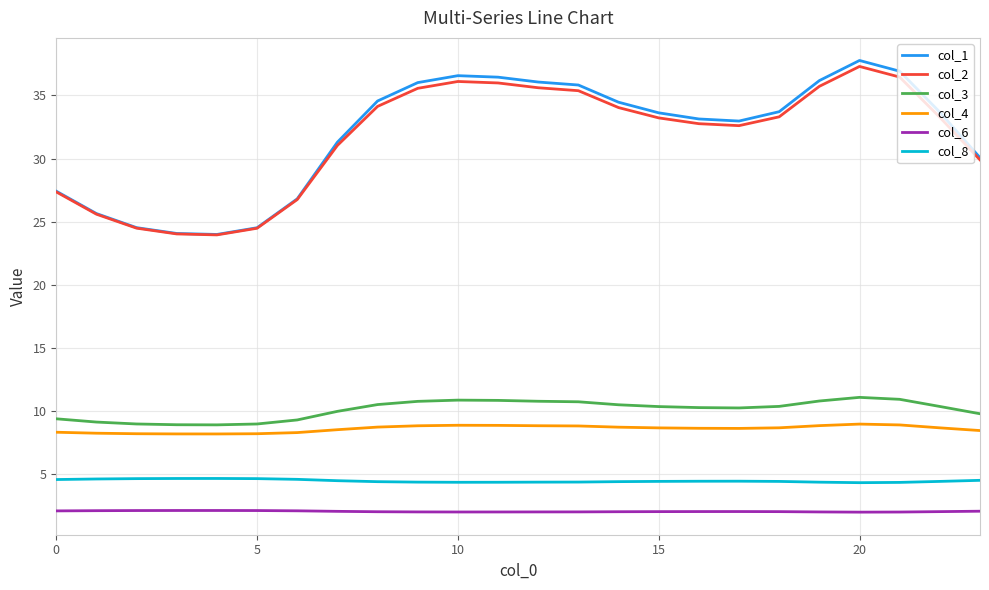

What is the highest value of the col_8 series?

4.7